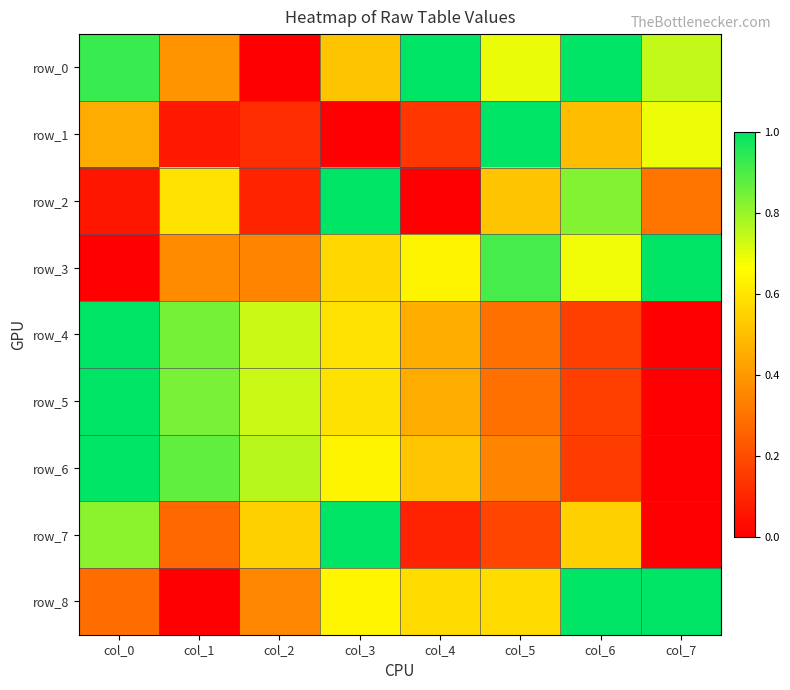

Where is row_4 nearest to the value 0?

col_7